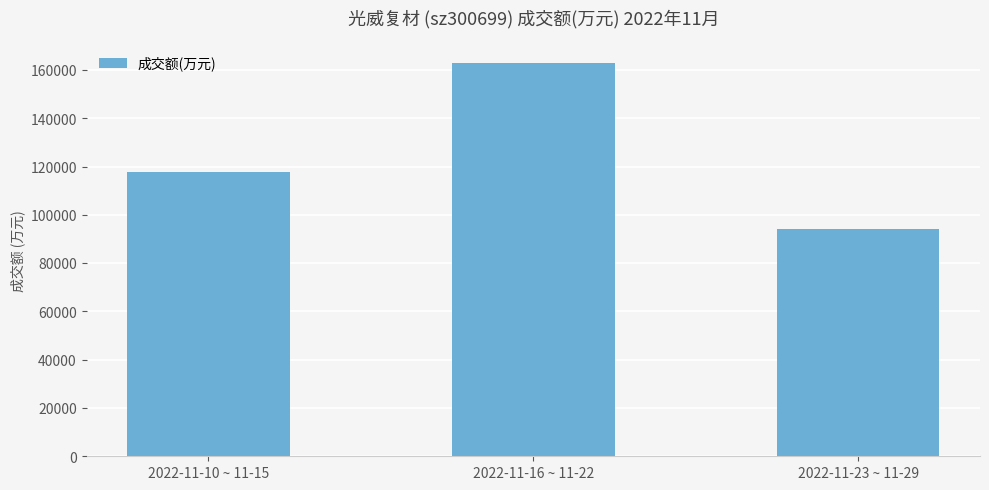

What is the sum of the values at 2022-11-23 ~ 11-29 and 2022-11-10 ~ 11-15?

212109